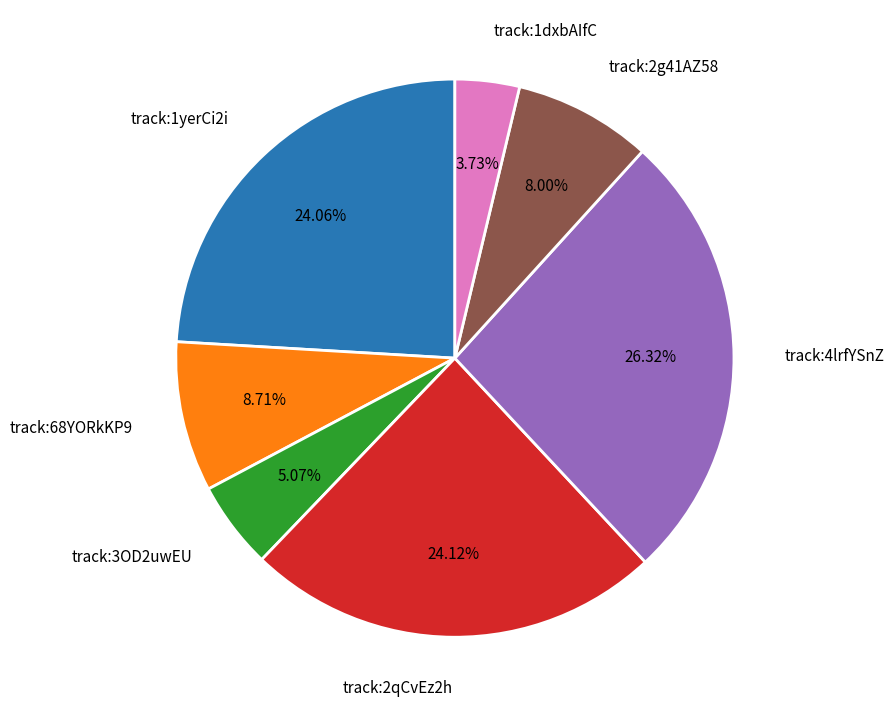

Count the number of slices in the pie.

7